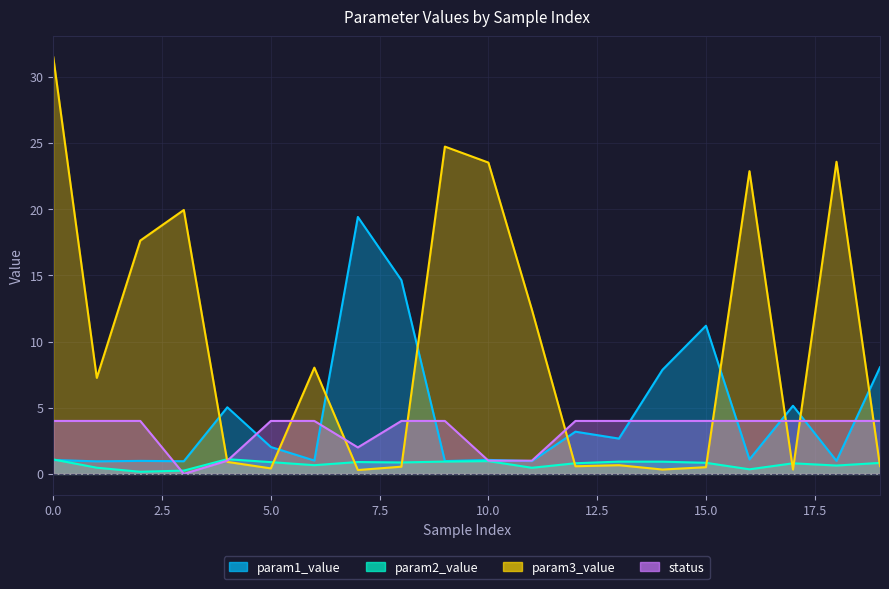

Where is param2_value nearest to the value 0?

2